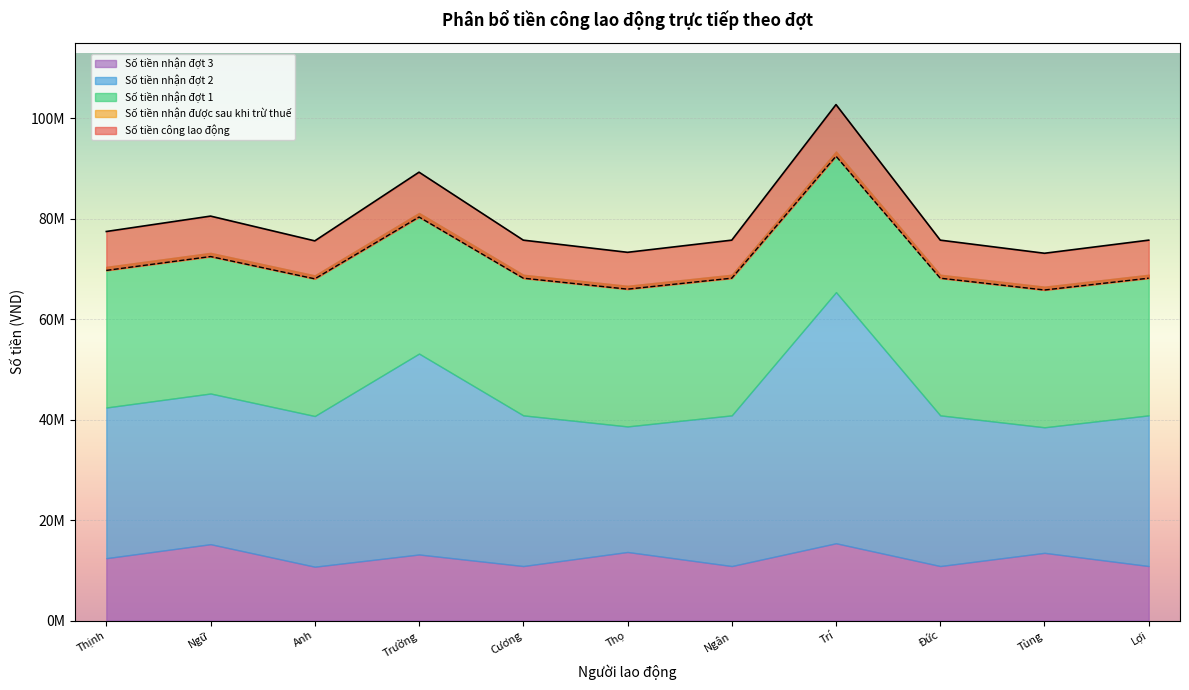

Reading left to right, what are all the values shown in this chart?

Số tiền công lao động: Phạm Đức Thịnh=77467018.0	Phạm Việt Ngữ=80533196.0	Nguyễn Ngọc Anh=75602376.0	Ngô Xuân Trường=89277035.0	Nguyễn Tùng Cương=75745680.0	Huỳnh Văn Thọ=73322020.0	Nguyễn Thị Ngân=75745680.0	Lê Võ Hữu Trí=102734628.0	Huỳnh Minh Đức=75745680.0	Trương Thanh Tùng=73133760.0	Trịnh Ngọc Lợi=75745680.0
Số tiền nhận được sau khi trừ thuế: Phạm Đức Thịnh=69720316.2	Phạm Việt Ngữ=72479876.4	Nguyễn Ngọc Anh=68042138.4	Ngô Xuân Trường=80349331.5	Nguyễn Tùng Cương=68171112.0	Huỳnh Văn Thọ=65989818.0	Nguyễn Thị Ngân=68171112.0	Lê Võ Hữu Trí=92461165.2	Huỳnh Minh Đức=68171112.0	Trương Thanh Tùng=65820384.0	Trịnh Ngọc Lợi=68171112.0
Số tiền nhận đợt 1: Phạm Đức Thịnh=28000000.0	Phạm Việt Ngữ=28000000.0	Nguyễn Ngọc Anh=28000000.0	Ngô Xuân Trường=28000000.0	Nguyễn Tùng Cương=28000000.0	Huỳnh Văn Thọ=28000000.0	Nguyễn Thị Ngân=28000000.0	Lê Võ Hữu Trí=28000000.0	Huỳnh Minh Đức=28000000.0	Trương Thanh Tùng=28000000.0	Trịnh Ngọc Lợi=28000000.0
Số tiền nhận đợt 2: Phạm Đức Thịnh=30000000.0	Phạm Việt Ngữ=30000000.0	Nguyễn Ngọc Anh=30000000.0	Ngô Xuân Trường=40000000.0	Nguyễn Tùng Cương=30000000.0	Huỳnh Văn Thọ=25000000.0	Nguyễn Thị Ngân=30000000.0	Lê Võ Hữu Trí=50000000.0	Huỳnh Minh Đức=30000000.0	Trương Thanh Tùng=25000000.0	Trịnh Ngọc Lợi=30000000.0
Số tiền nhận đợt 3: Phạm Đức Thịnh=12424561.8	Phạm Việt Ngữ=15211996.4	Nguyễn Ngọc Anh=10729432.7	Ngô Xuân Trường=13160940.9	Nguyễn Tùng Cương=10859709.1	Huỳnh Văn Thọ=13656381.8	Nguyễn Thị Ngân=10859709.1	Lê Võ Hữu Trí=15395116.4	Huỳnh Minh Đức=10859709.1	Trương Thanh Tùng=13485236.4	Trịnh Ngọc Lợi=10859709.1